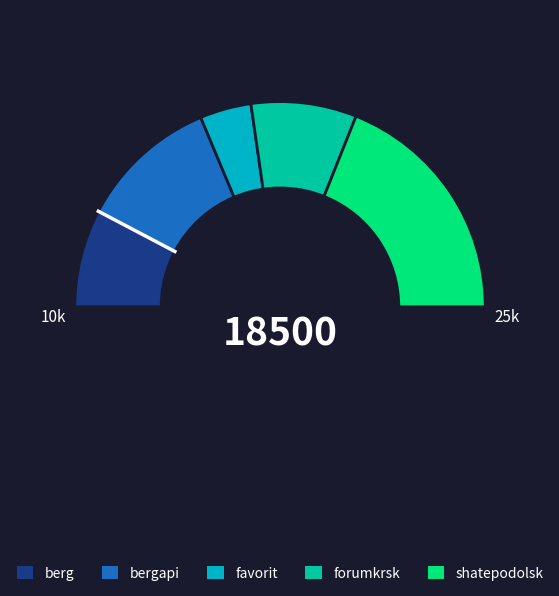

Between forumkrsk and favorit, which is larger?

forumkrsk